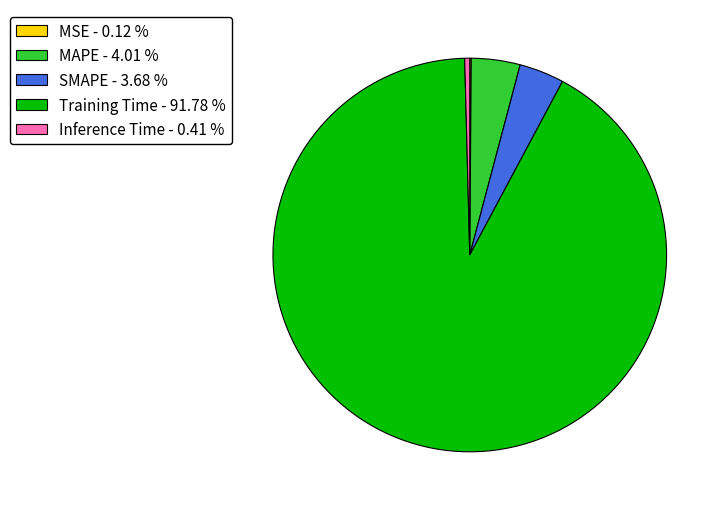

Does MAPE - 4.01 % represent more than half of the total?

No